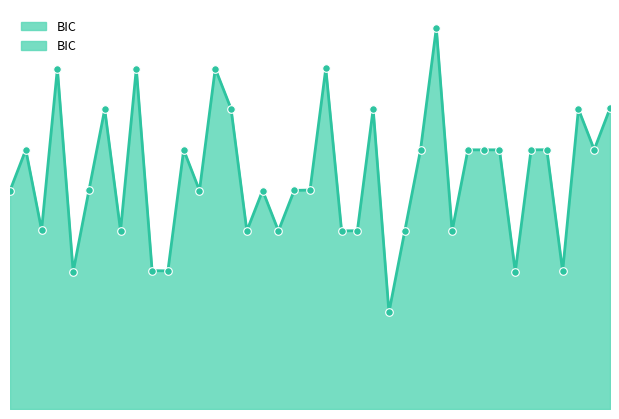

Which has a higher value, 26 or 15?

26